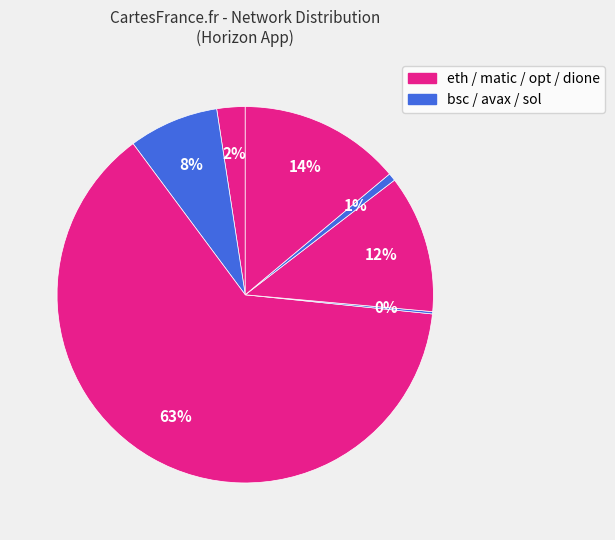

To the nearest percent, what is the difference between the largest and smallest slice percentages?

63%